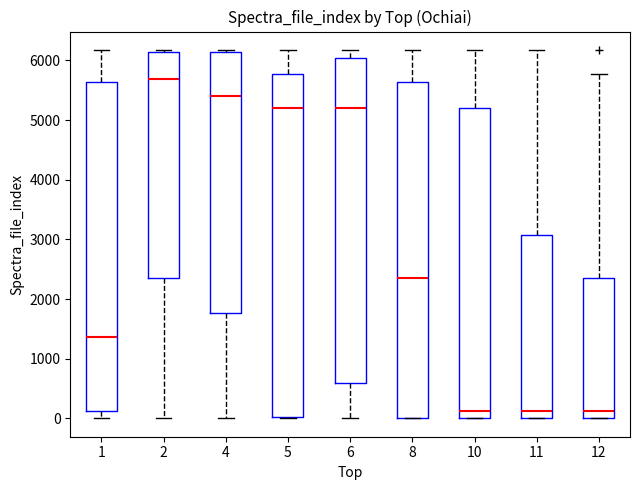

Which box is the tallest, from its lower edge to its upper edge?

5